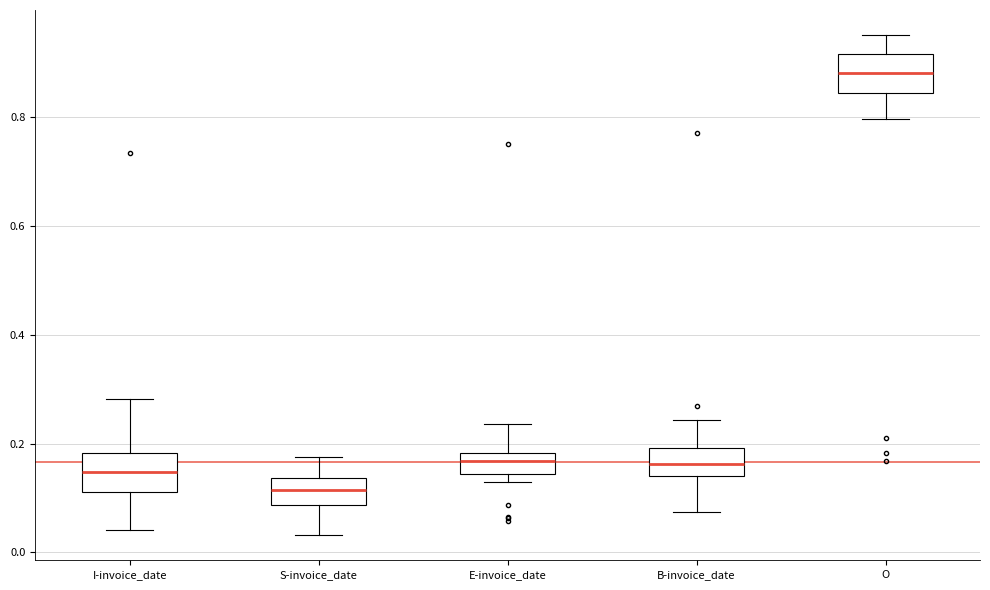

Reading left to right, read every box against the y-axis: the position of its median line, the range the box covers, and the ends of its whiskers. The values are not printed on the chart, so give them approximately, as read against the axis.

I-invoice_date: median 0.14, box 0.12 to 0.18, whiskers 0.04 to 0.28
S-invoice_date: median 0.12, box 0.08 to 0.14, whiskers 0.04 to 0.18
E-invoice_date: median 0.16, box 0.14 to 0.18, whiskers 0.12 to 0.24
B-invoice_date: median 0.16, box 0.14 to 0.20, whiskers 0.08 to 0.24
O: median 0.88, box 0.84 to 0.92, whiskers 0.80 to 0.96